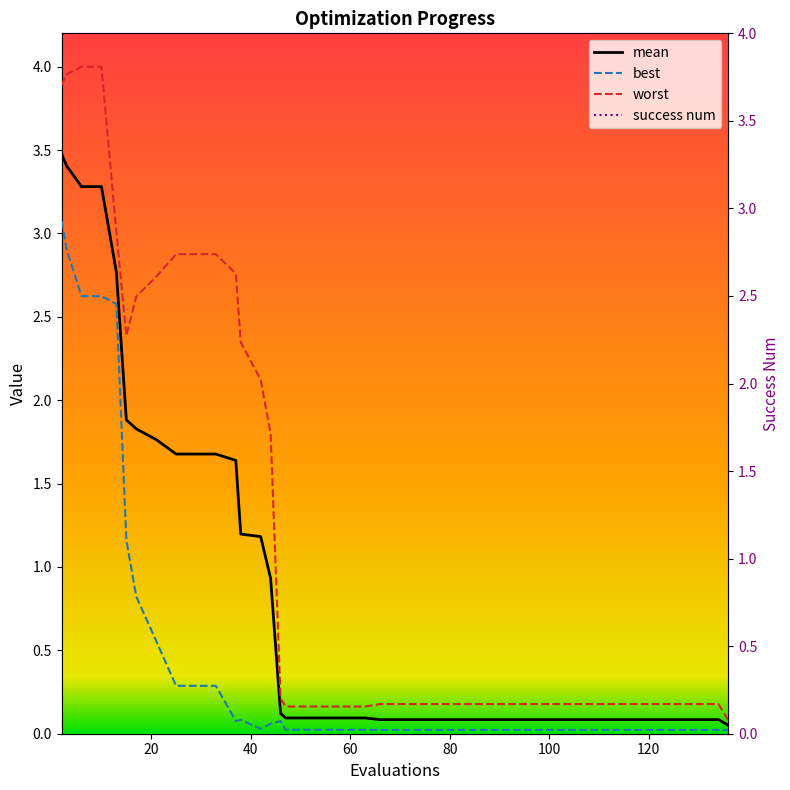

How many lines are shown in the chart?

4